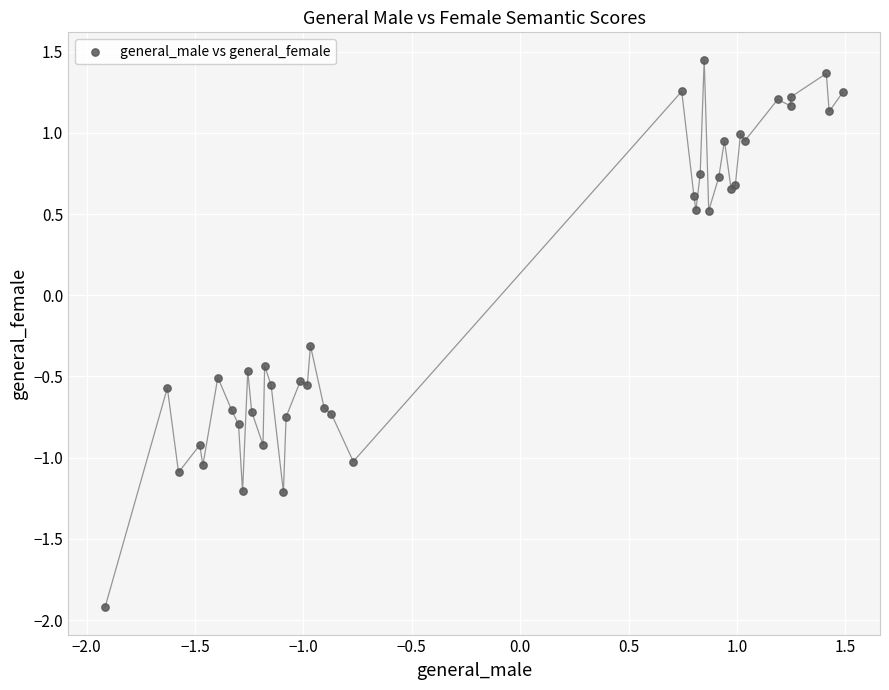

What Y value in the scatter plot is closest to 0?

-0.3